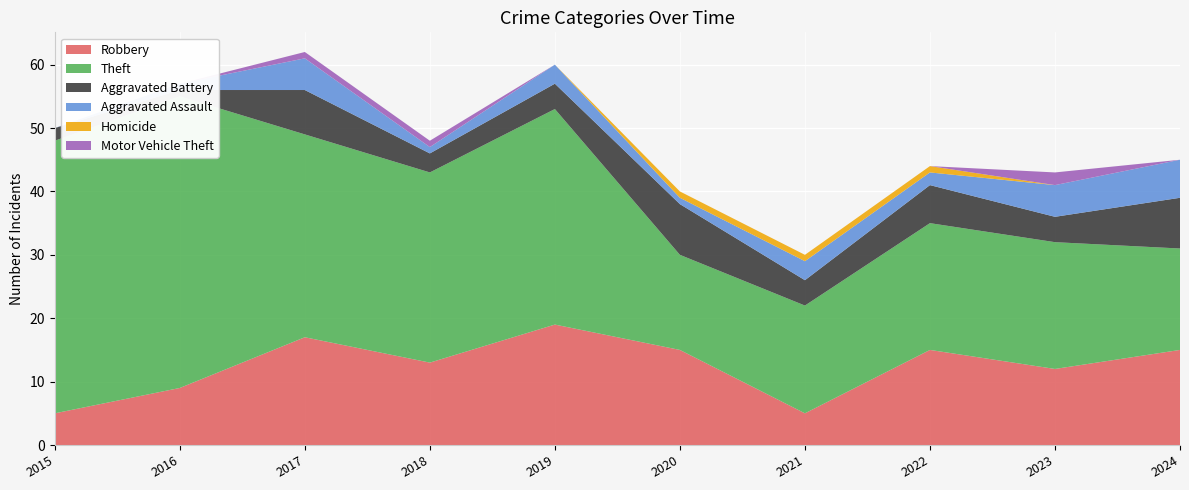

Reading left to right, list all the values displayed in this chart.

Robbery: 5	9	17	13	19	15	5	15	12	15
Theft: 43	46	32	30	34	15	17	20	20	16
Aggravated Battery: 2	1	7	3	4	8	4	6	4	8
Aggravated Assault: 0	1	5	1	3	1	3	2	5	6
Homicide: 0	0	0	0	0	1	1	1	0	0
Motor Vehicle Theft: 0	0	1	1	0	0	0	0	2	0